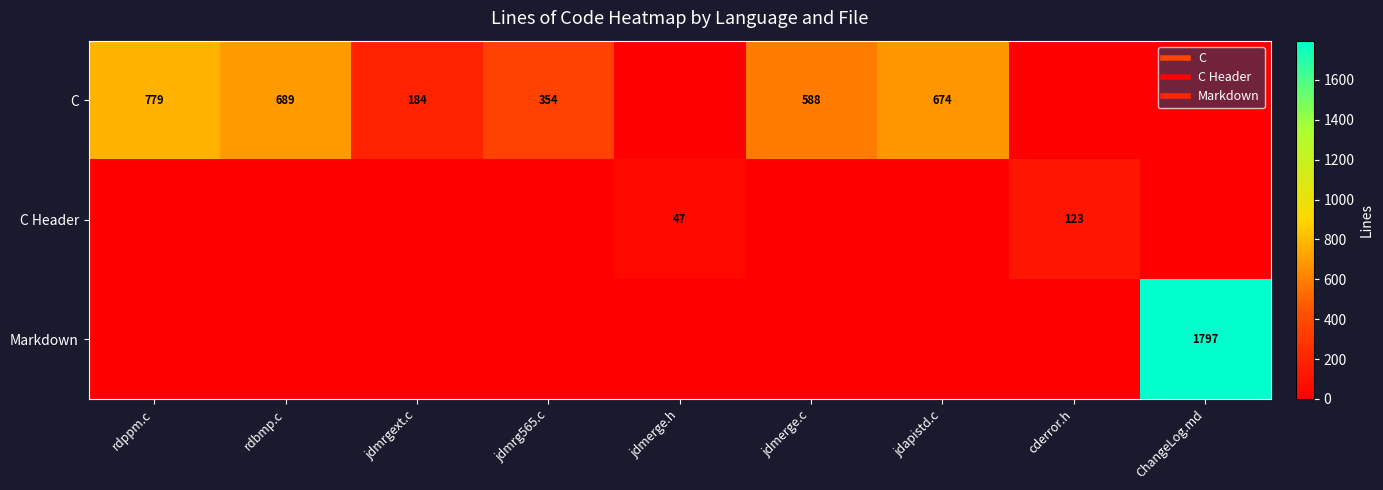

Read the C value at jdmrg565.c.

354